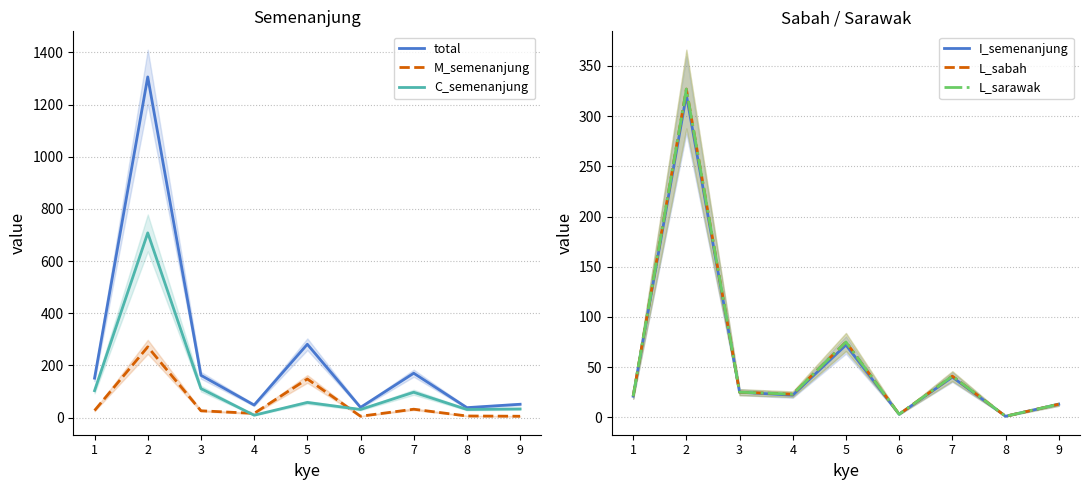

At which label does L_sarawak reach its peak?

2